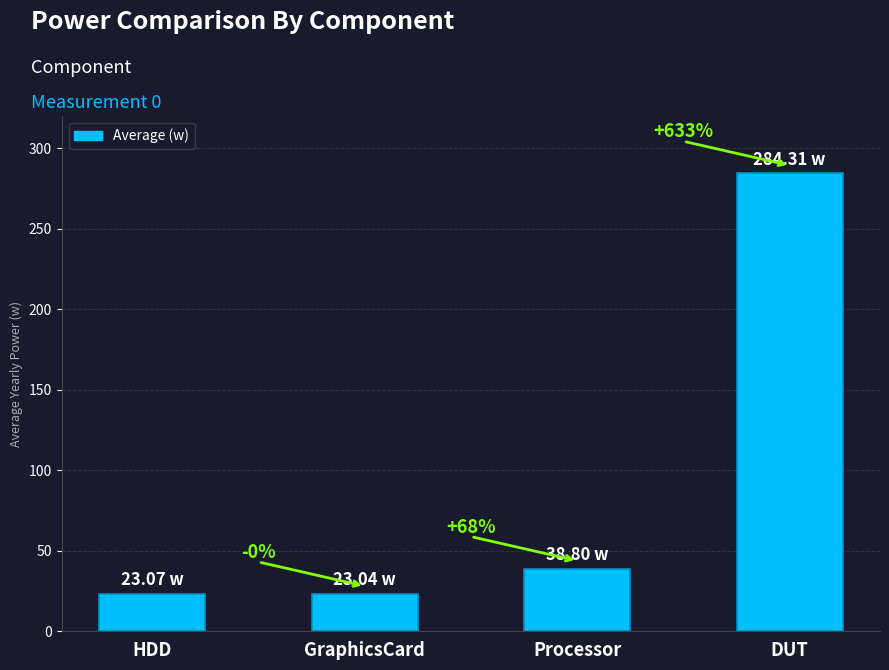

How many bars are there in total?

4